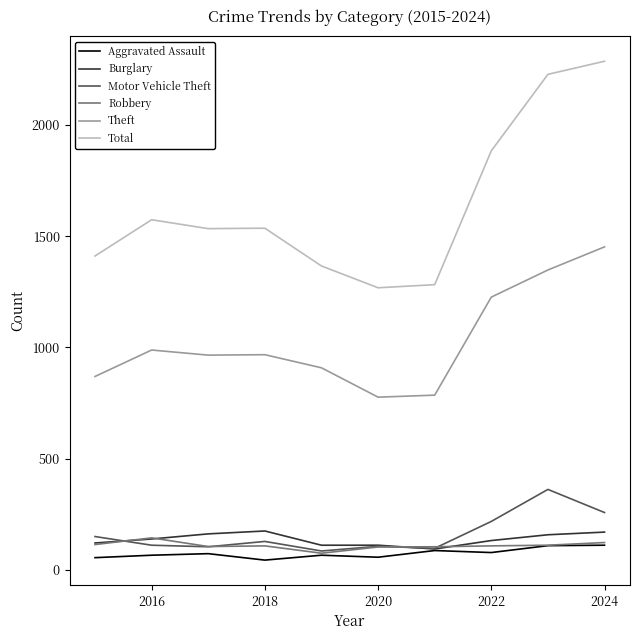

What is the maximum value for Total?

2287